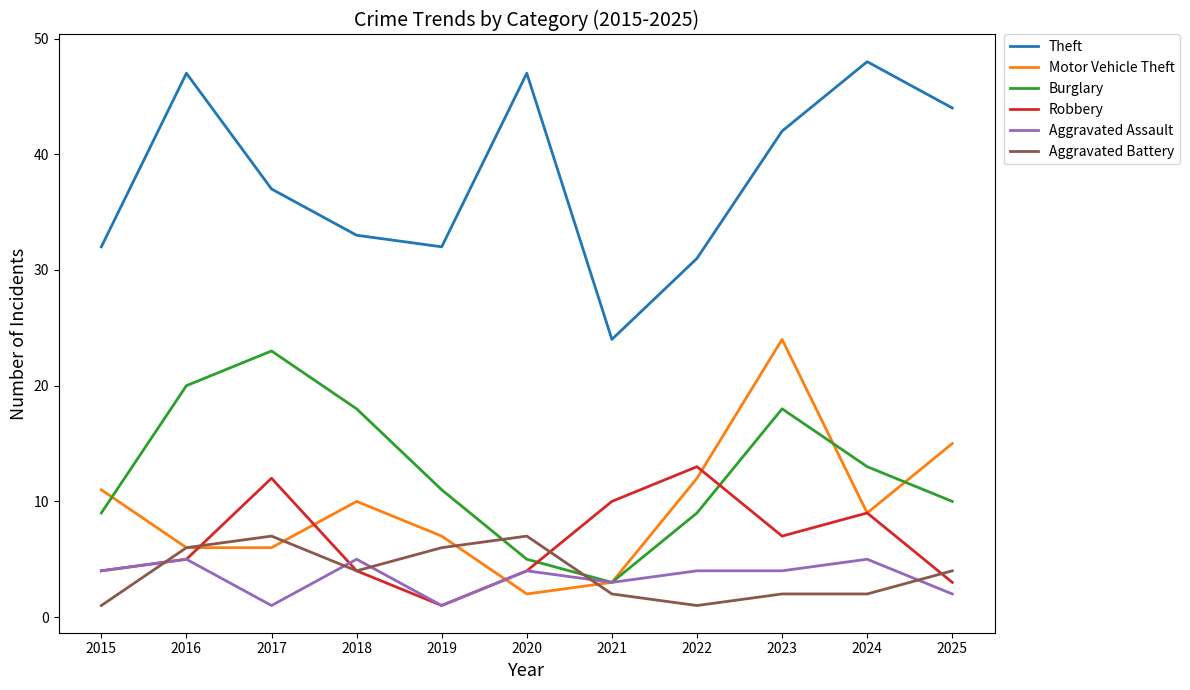

List the series in order of their peak value, highest first.

Theft, Motor Vehicle Theft, Burglary, Robbery, Aggravated Battery, Aggravated Assault